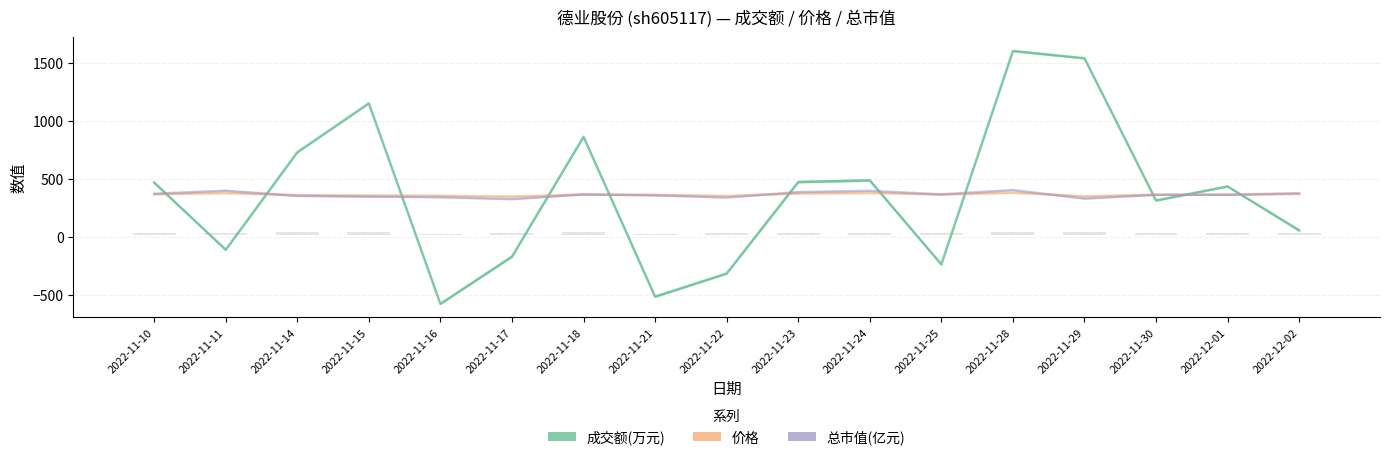

Does the chart contain stacked bars?

No